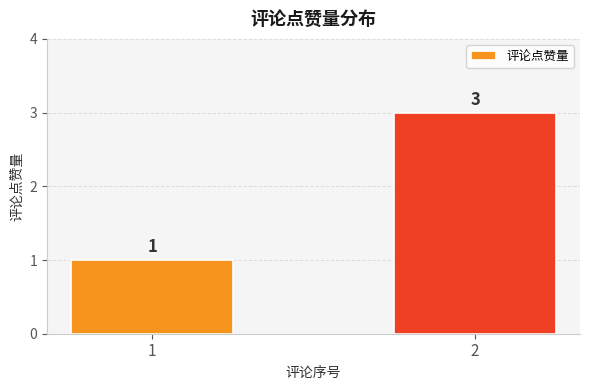

What is the average value?

2